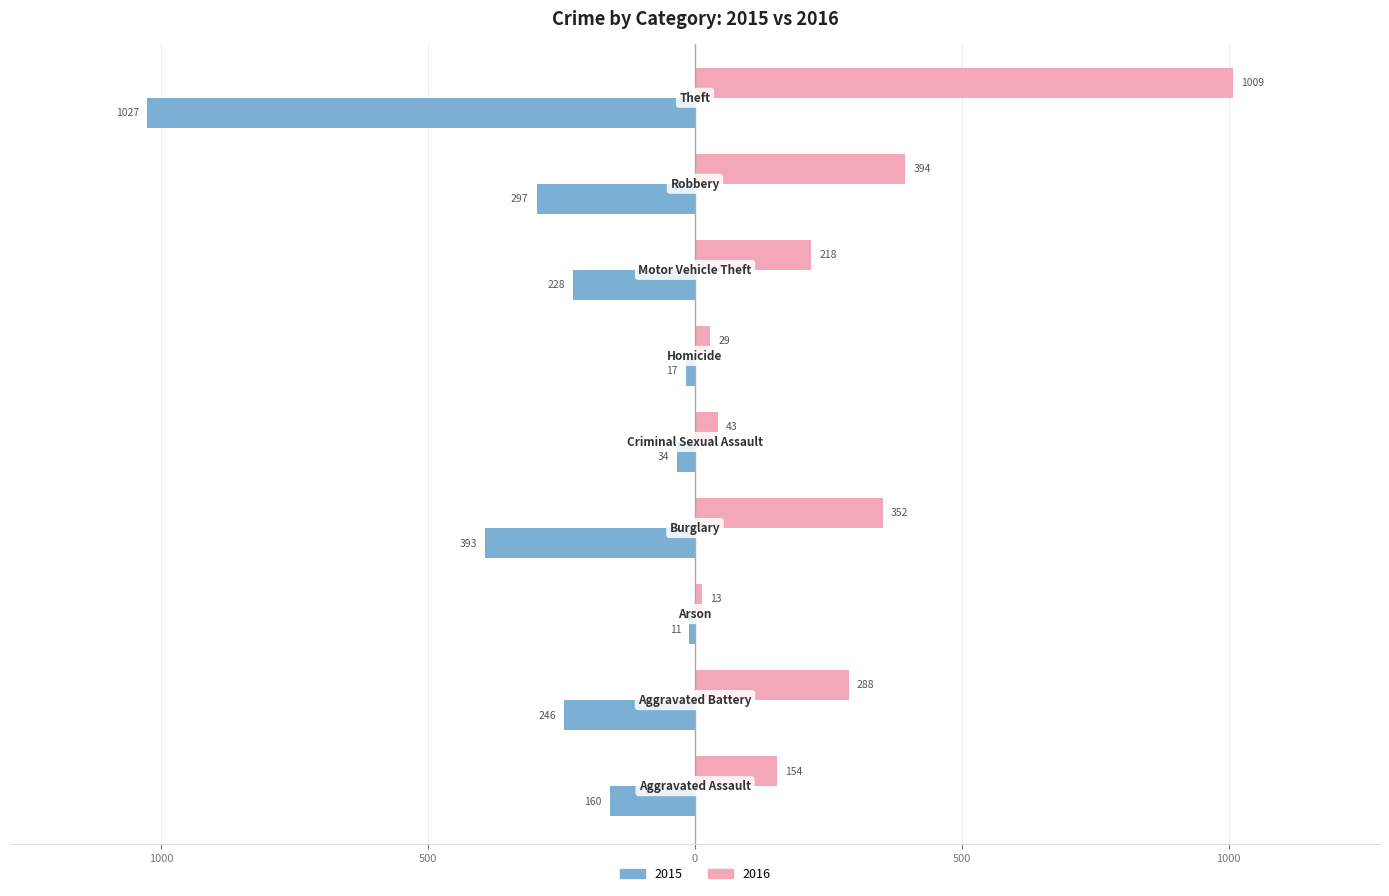

What are all the series names shown in the legend?

2015, 2016